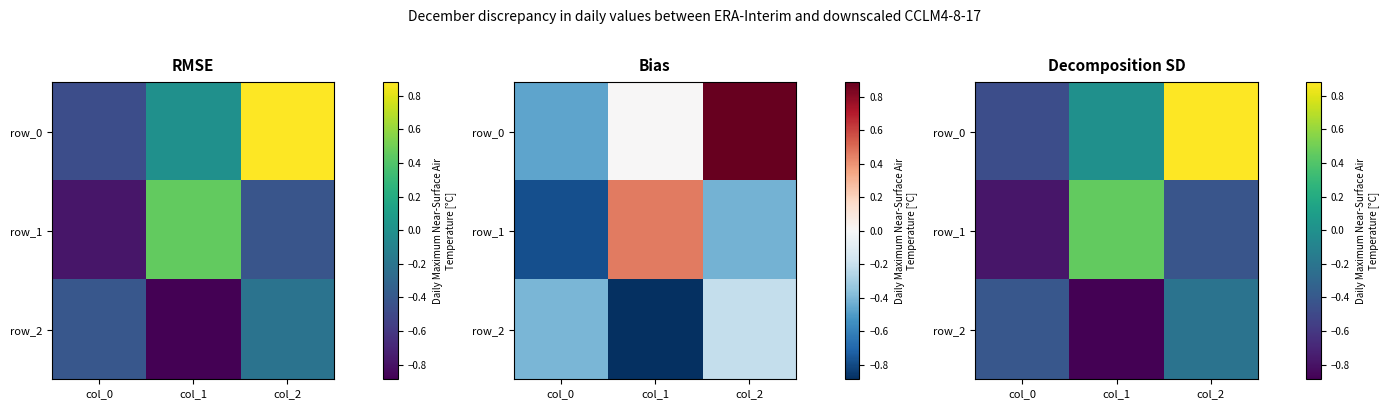

Rank the series by their maximum value, from lowest to highest.

row_2, row_1, row_0